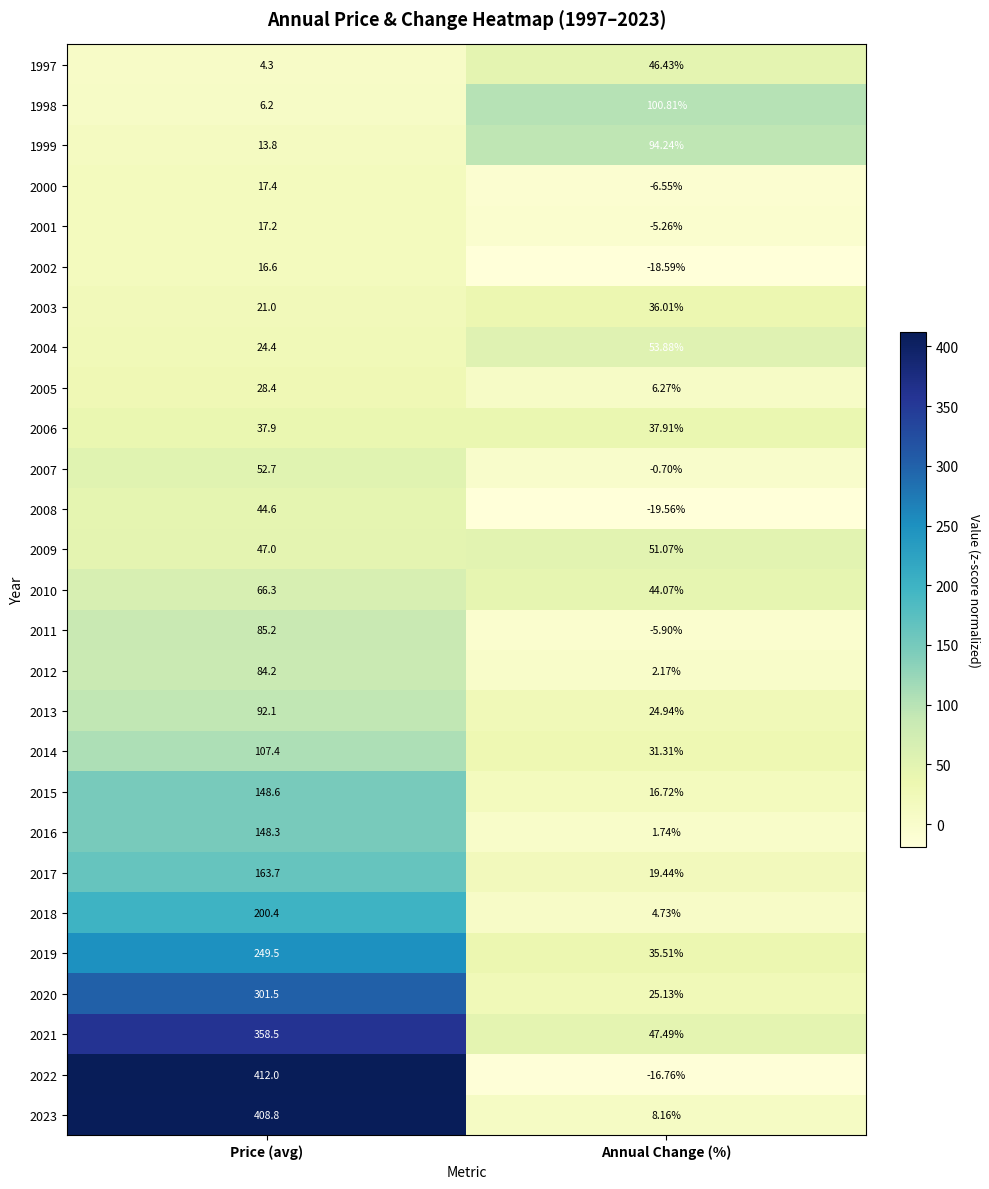

At which label is 2008 closest to 12?

Annual Change (%)